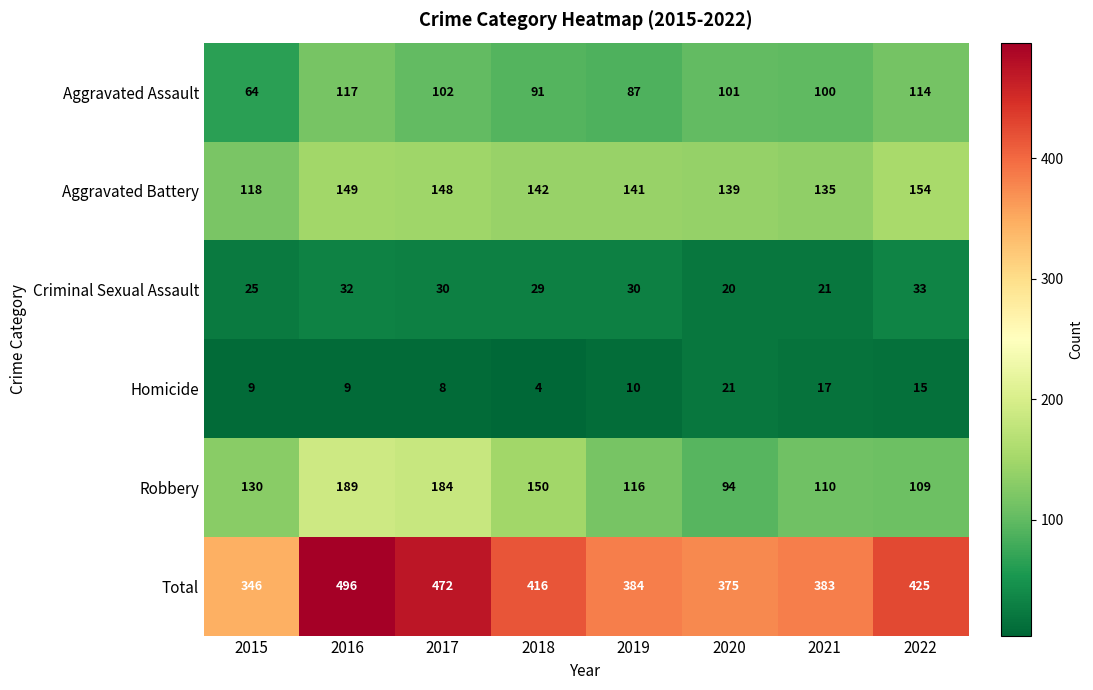

Is it true that Aggravated Battery equals 33 at 2018?

False